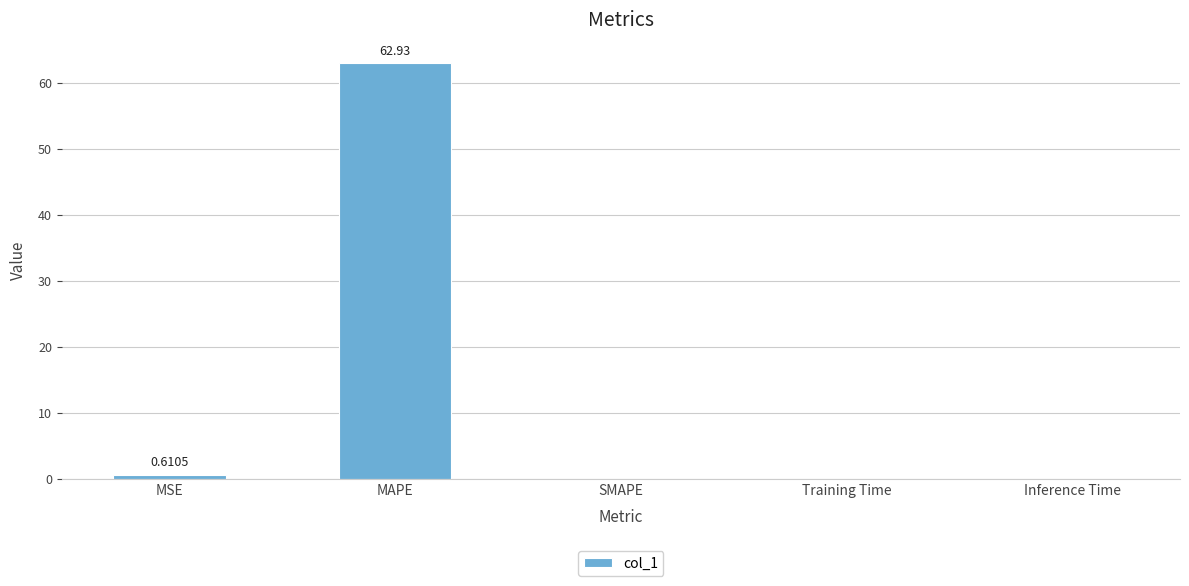

Which label corresponds to the largest value in the chart?

MAPE